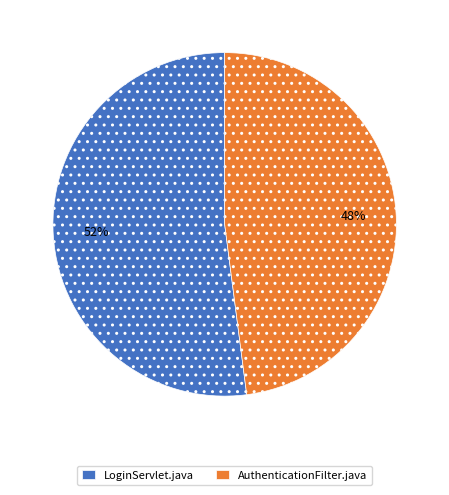

To the nearest percent, what portion does LoginServlet.java represent?

52%